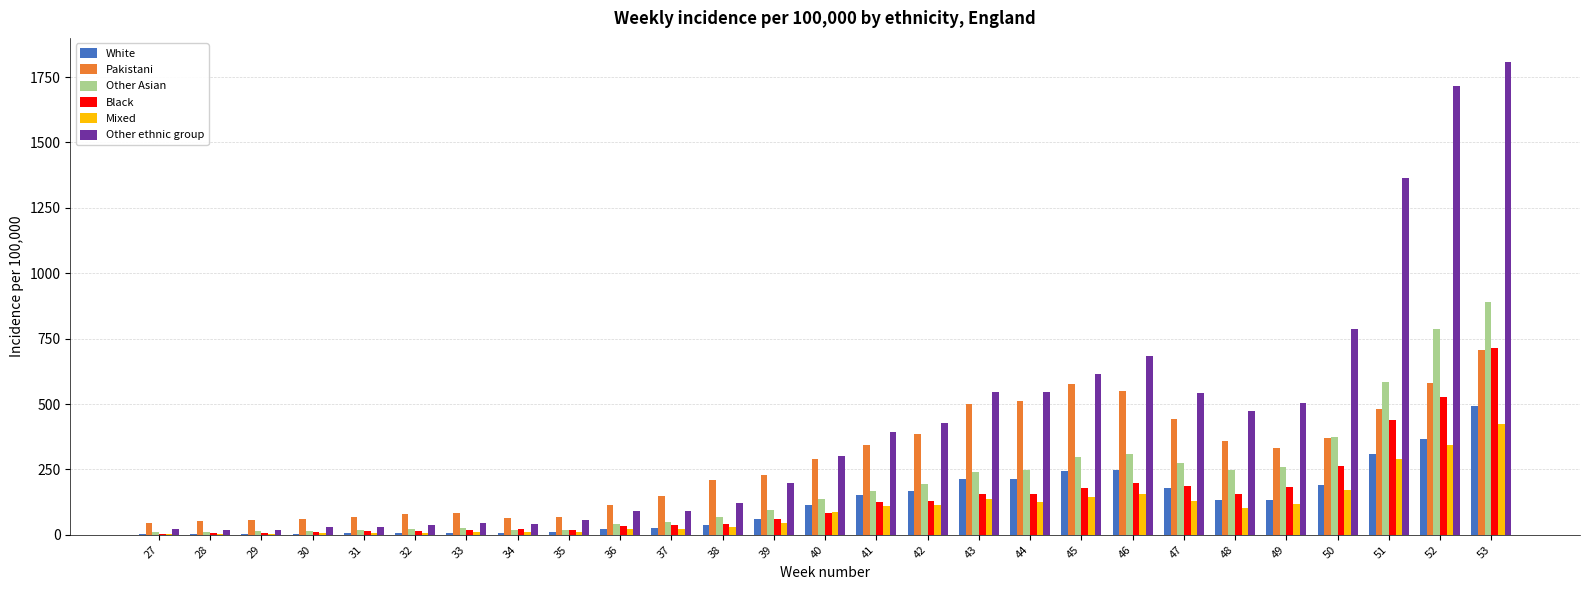

Is the value of Other ethnic group at 44 greater than the value of Black at 33?

Yes